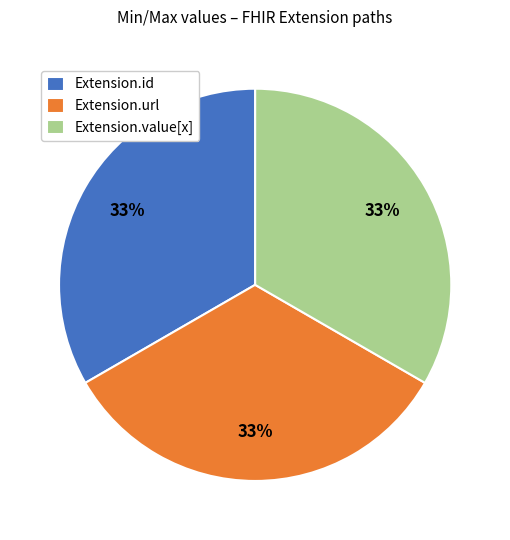

To the nearest percent, what percentage of the pie is Extension.url?

33%